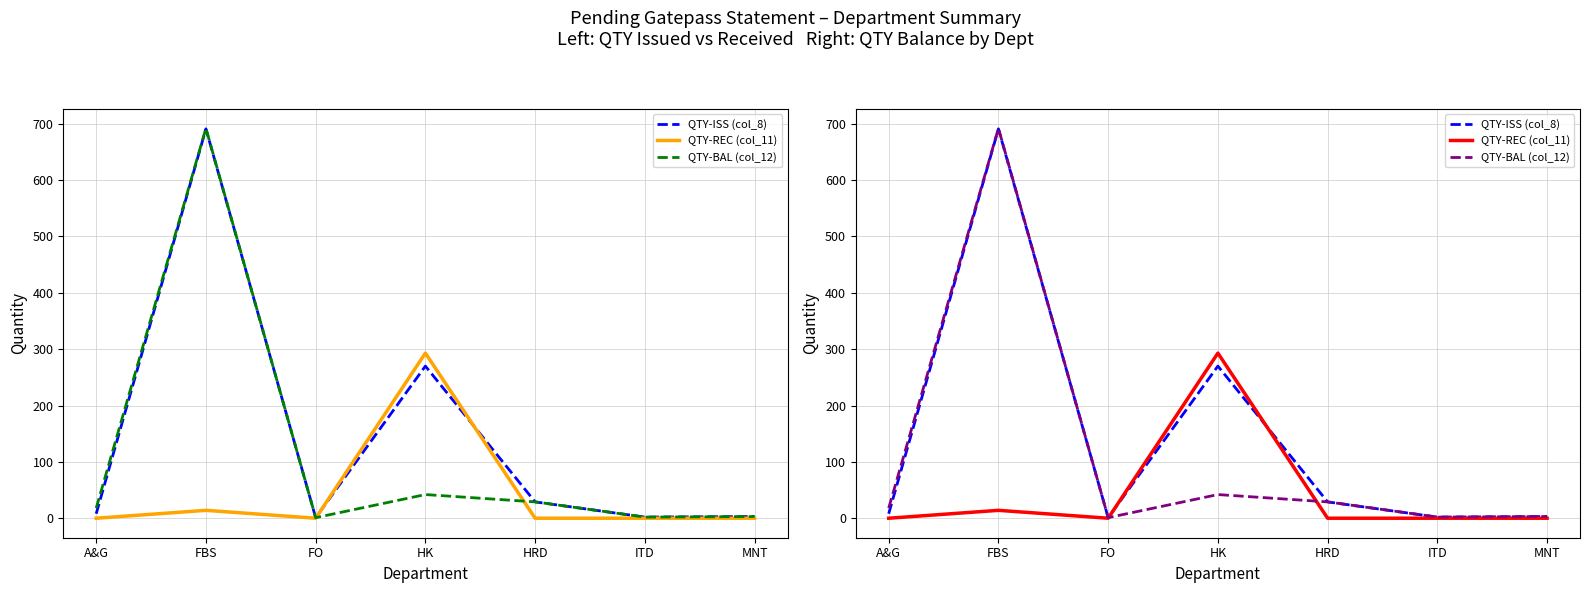

Between HRD and MNT, which series saw the biggest shift?

QTY-ISS (col_8)